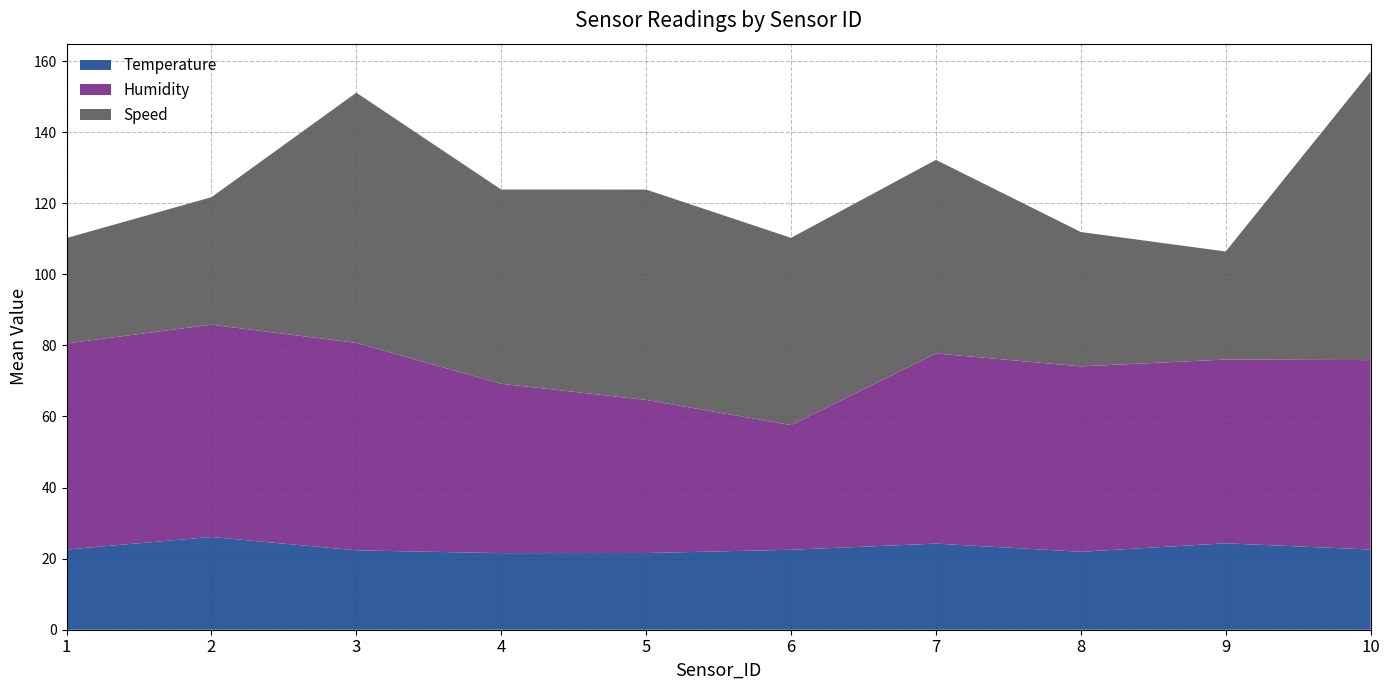

What is the highest value of the Temperature series?

26.1